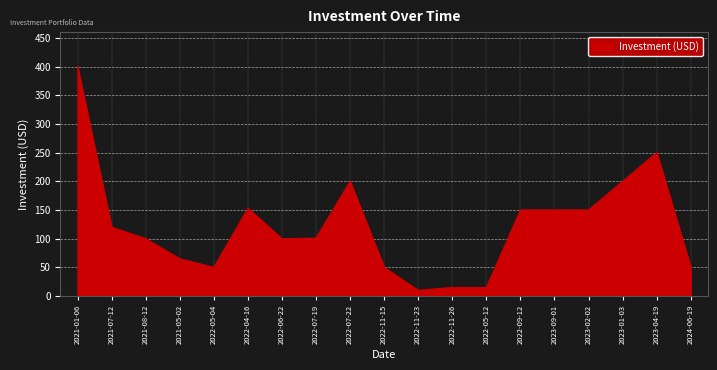

Approximately how many times larger is the value at 2021-08-12 compared to 2022-04-16?

0.7